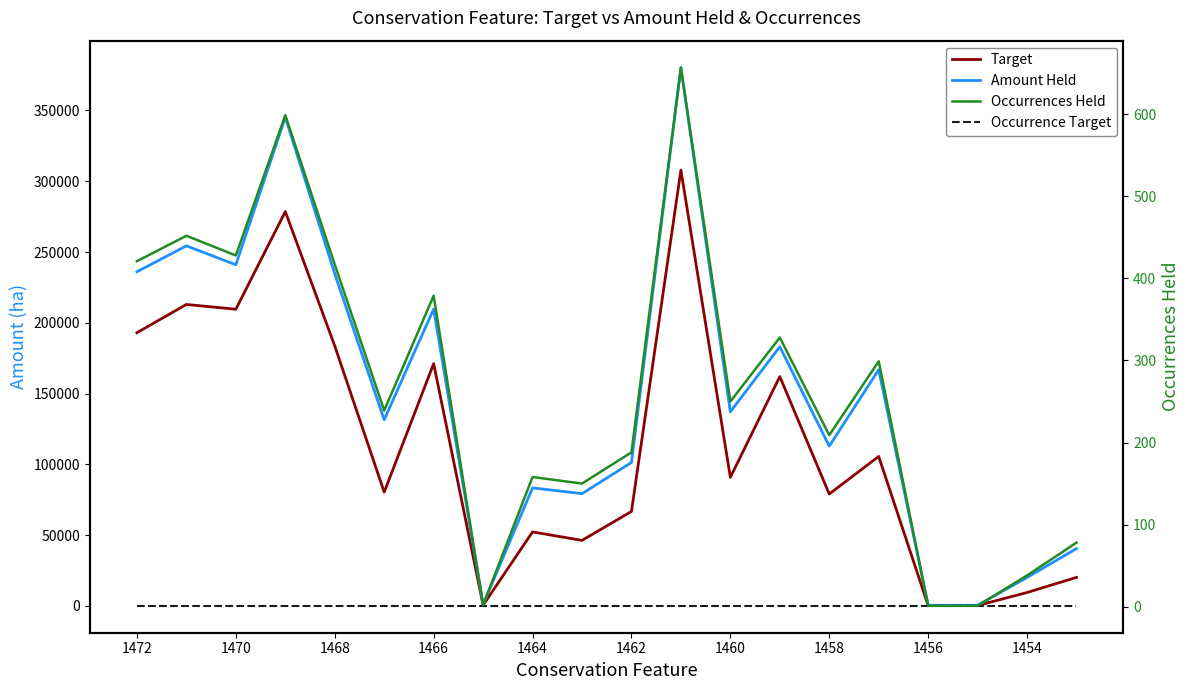

Is it true that Amount Held equals 43207.8 at 1466?

False